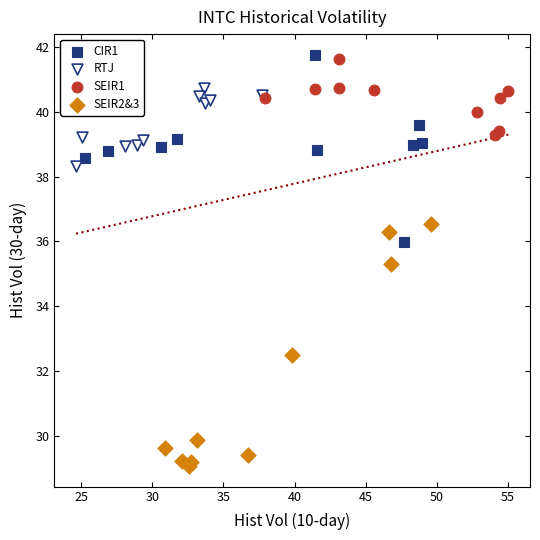

Which series has the widest spread of Y values?

SEIR2&3